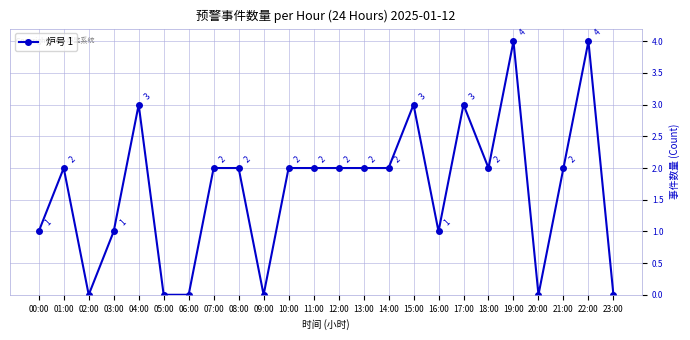

What is the change in value from 06:00 to 07:00?

+2